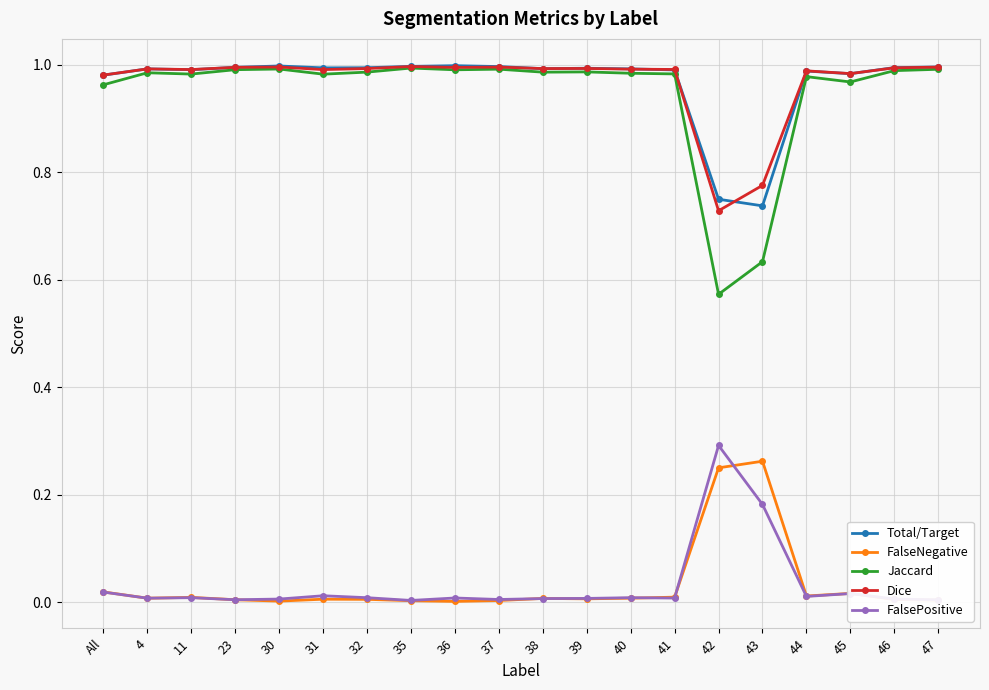

True or false: FalsePositive and Dice intersect in this chart.

False